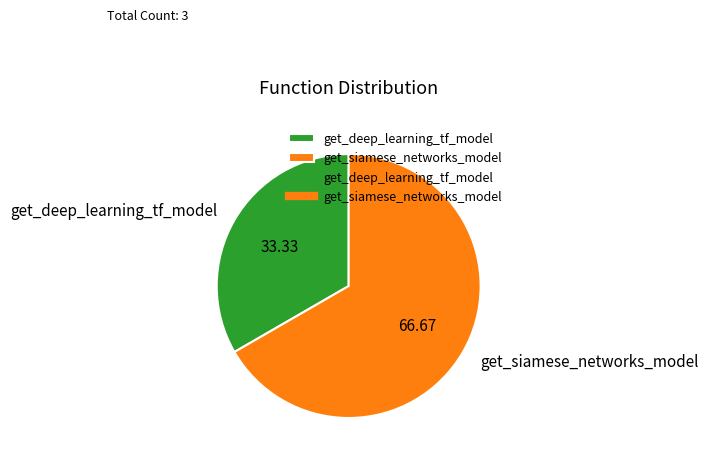

Rank the categories by value from highest to lowest.

get_siamese_networks_model, get_deep_learning_tf_model